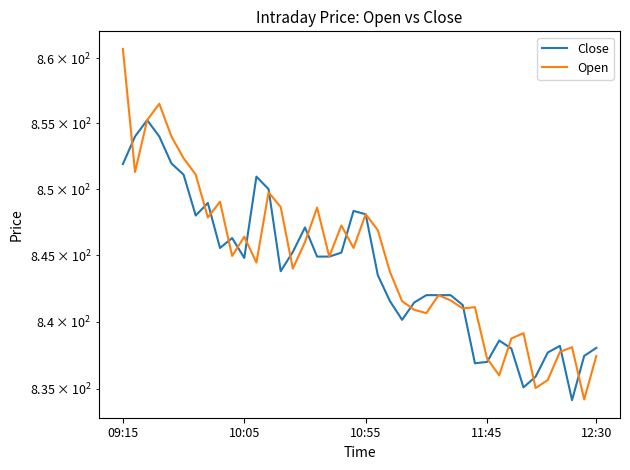

How many distinct data groups are displayed?

2